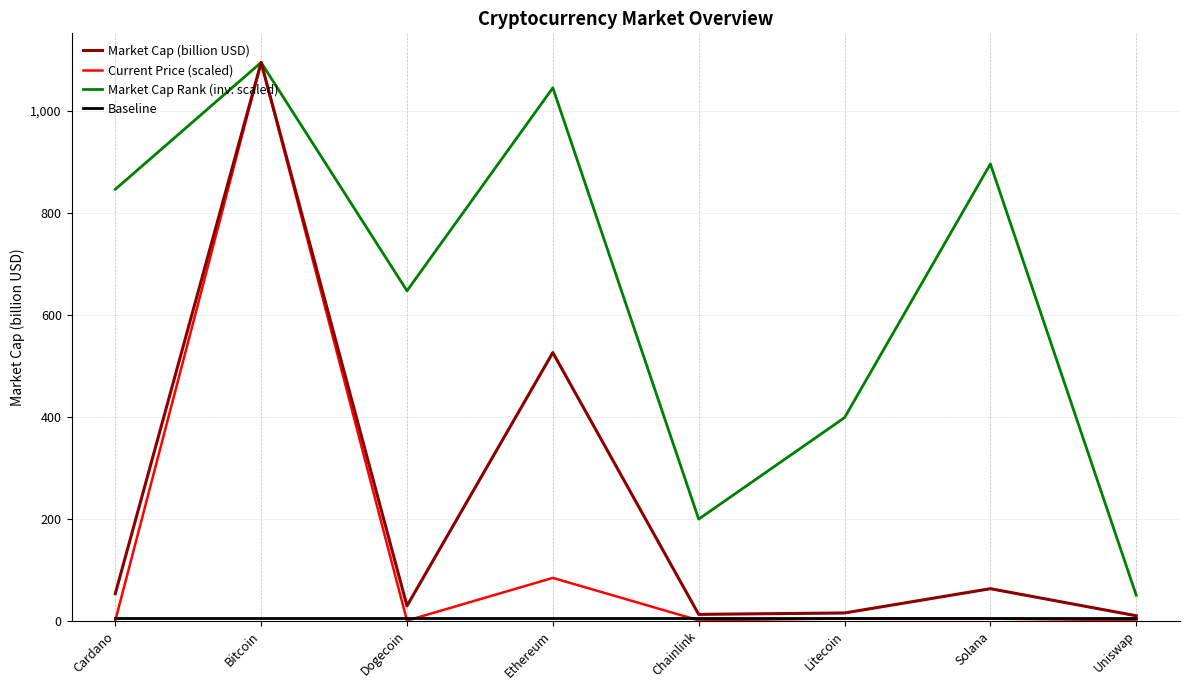

Reading left to right, list all the values displayed in this chart.

Market Cap (billion USD): 52.8	1094.4	28.8	525.6	12.2	15.0	62.6	9.5
Current Price (scaled): 0.0	1094.4	0.0	83.8	0.5	4.1	3.9	0.4
Market Cap Rank (inv. scaled): 845.7	1094.4	646.7	1044.7	199.0	398.0	895.5	49.7
Baseline: 5.5	5.5	5.5	5.5	5.5	5.5	5.5	5.5